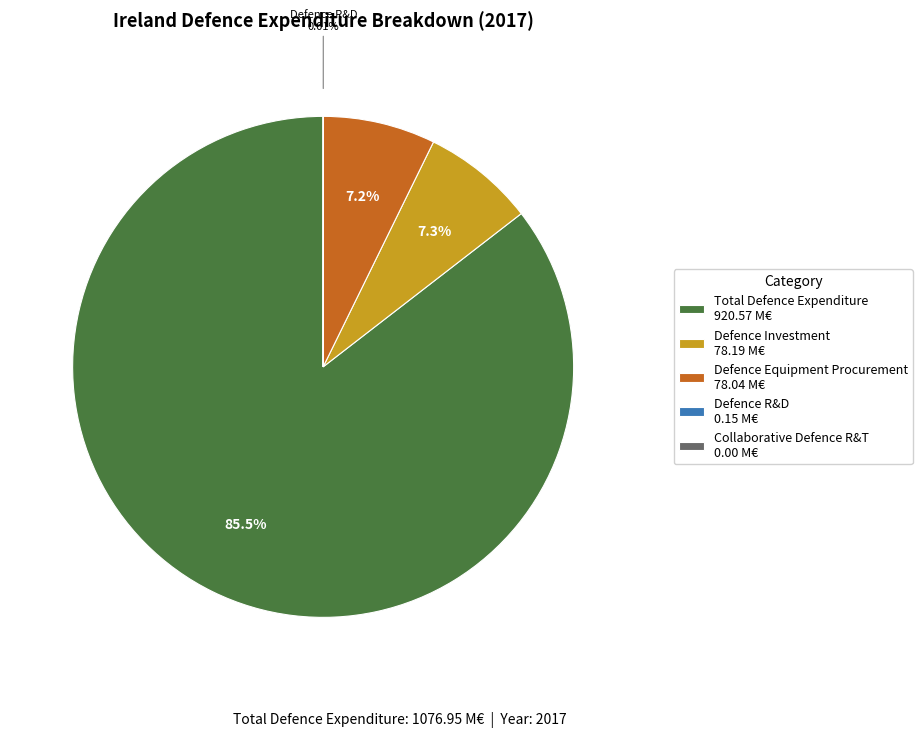

To the nearest percent, what portion does Defence Investment represent?

7%